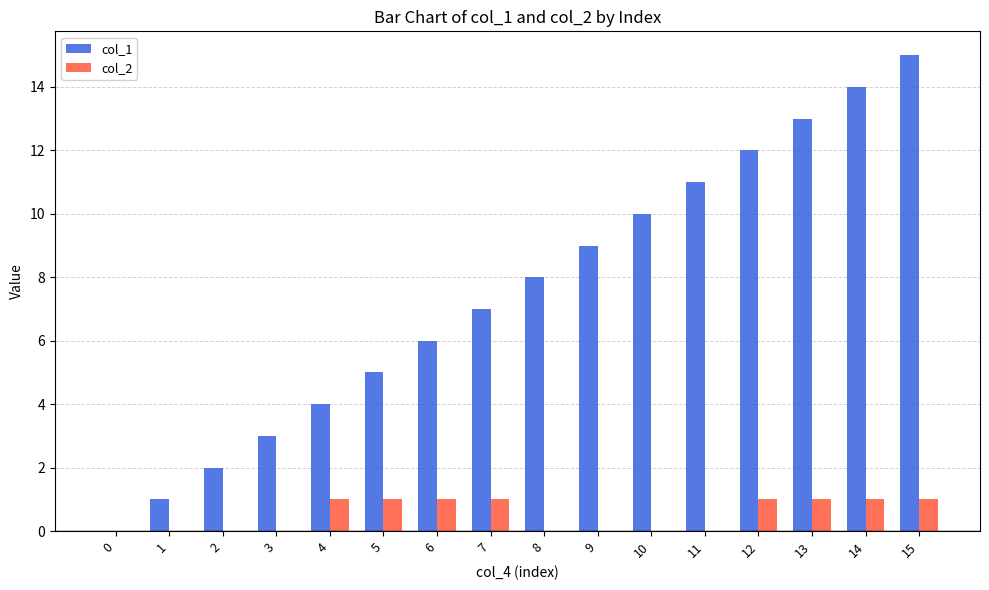

At which category does the chart reach its peak across all series?

15